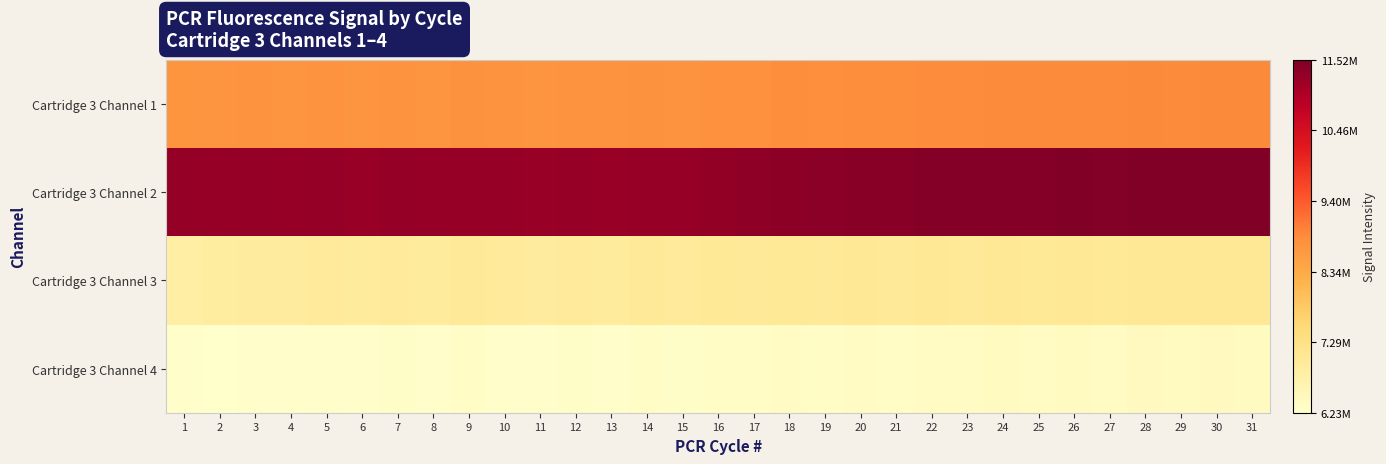

Which label corresponds to the largest value in the chart?

31